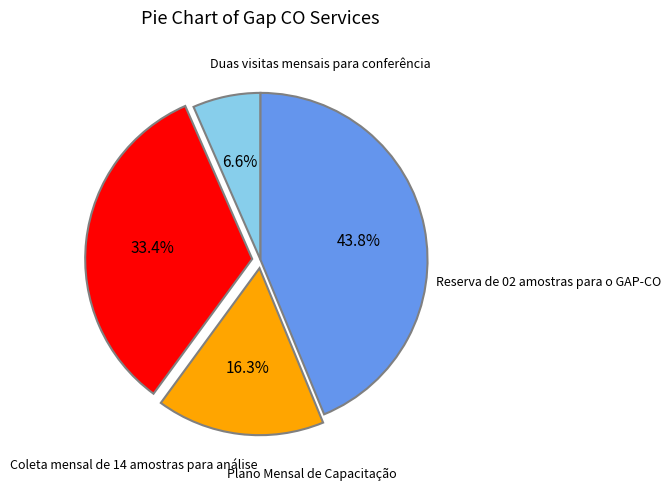

Is there a majority slice in this chart?

No